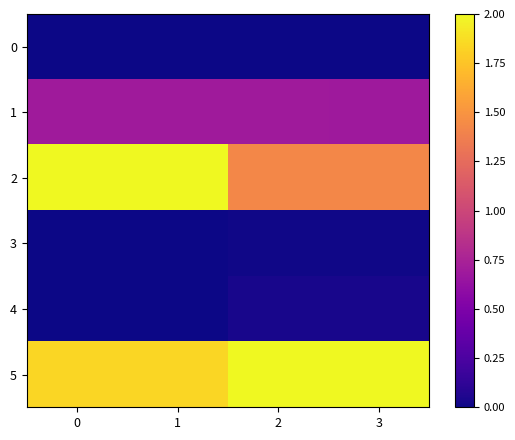

Reading right to left, what are all the values shown in this chart?

0: 3=0.0	2=0.0	1=0.0	0=0.0
1: 3=0.7	2=0.7	1=0.7	0=0.7
2: 3=1.4	2=1.4	1=2.0	0=2.0
3: 3=0.0	2=0.0	1=0.0	0=0.0
4: 3=0.0	2=0.0	1=0.0	0=0.0
5: 3=2.0	2=2.0	1=1.8	0=1.8